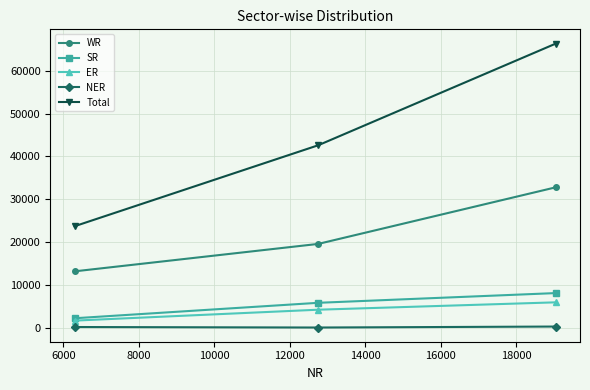

Does the chart display data point markers on the line(s)?

Yes